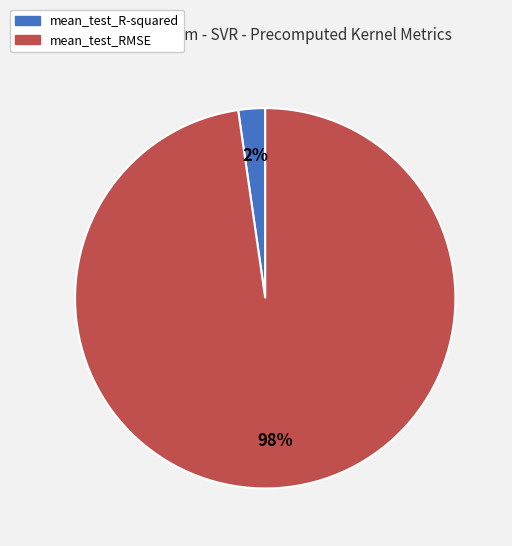

Count the number of slices in the pie.

2